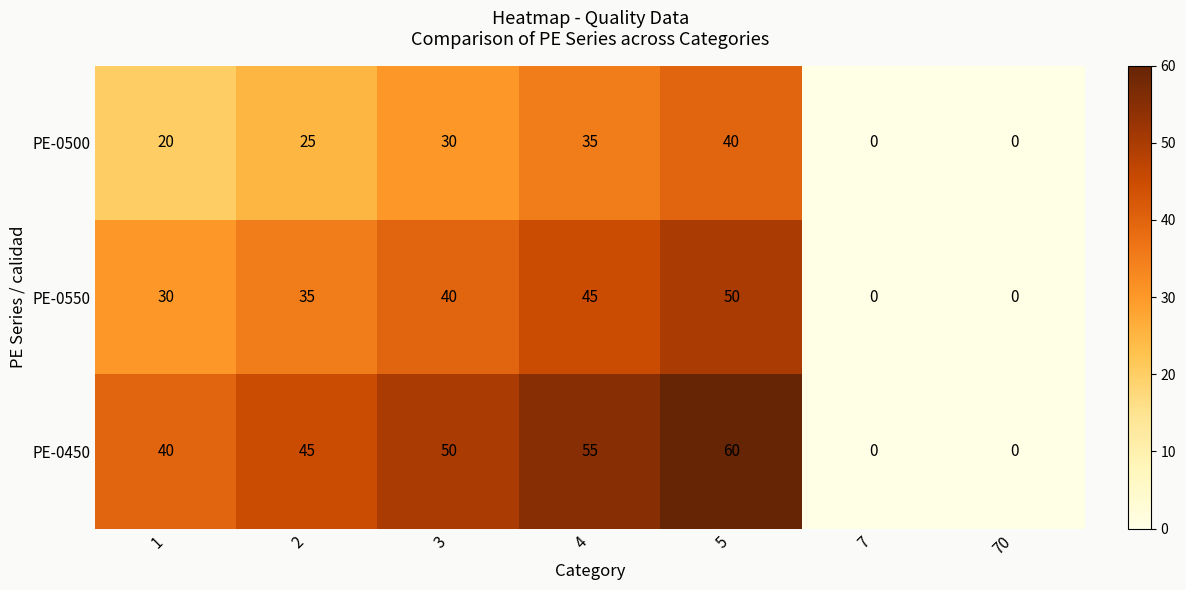

Is it true that PE-0550 equals 24 at 2?

False